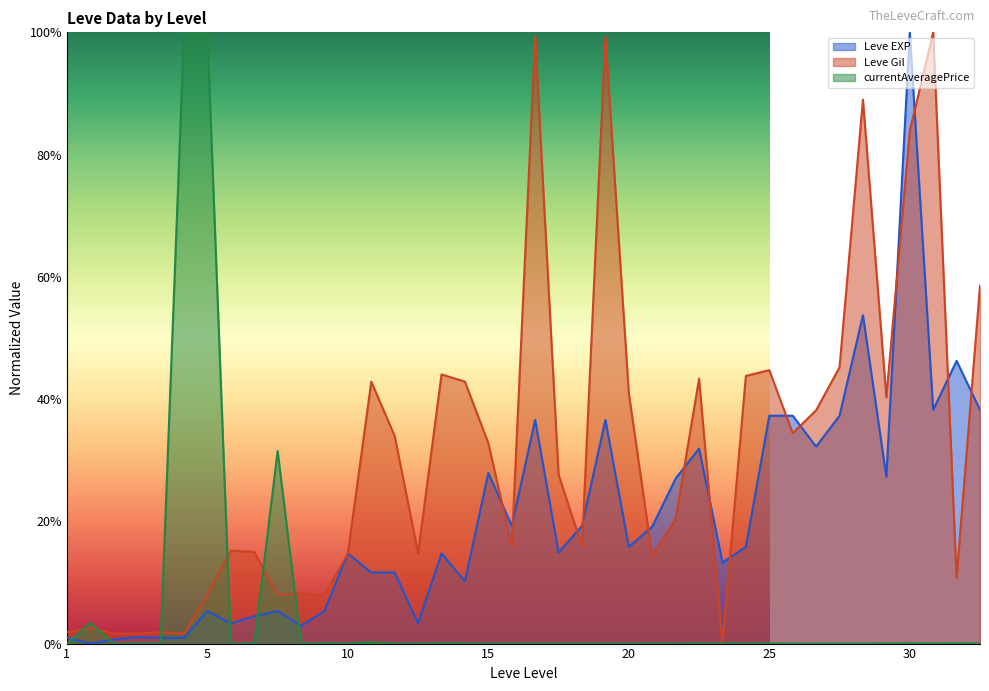

What value does the Leve Gil series have at 25?

44.7